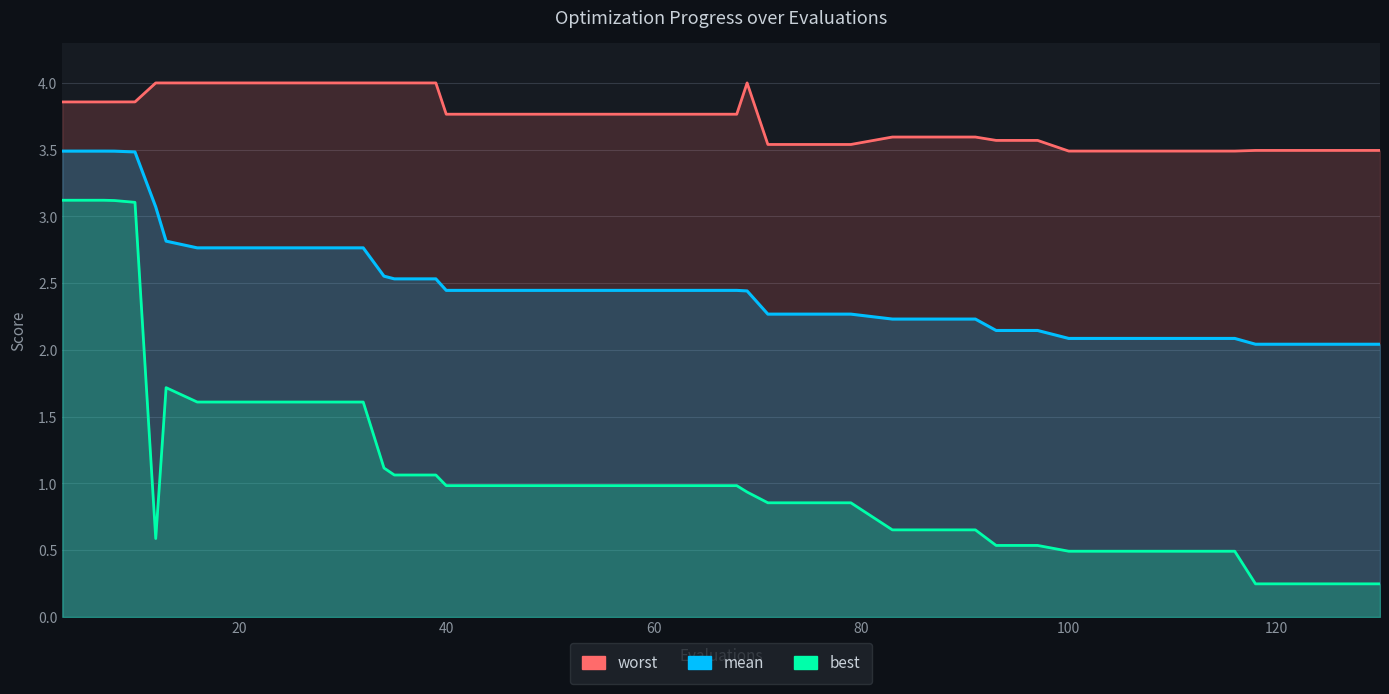

Does the chart display data point markers on the line(s)?

No